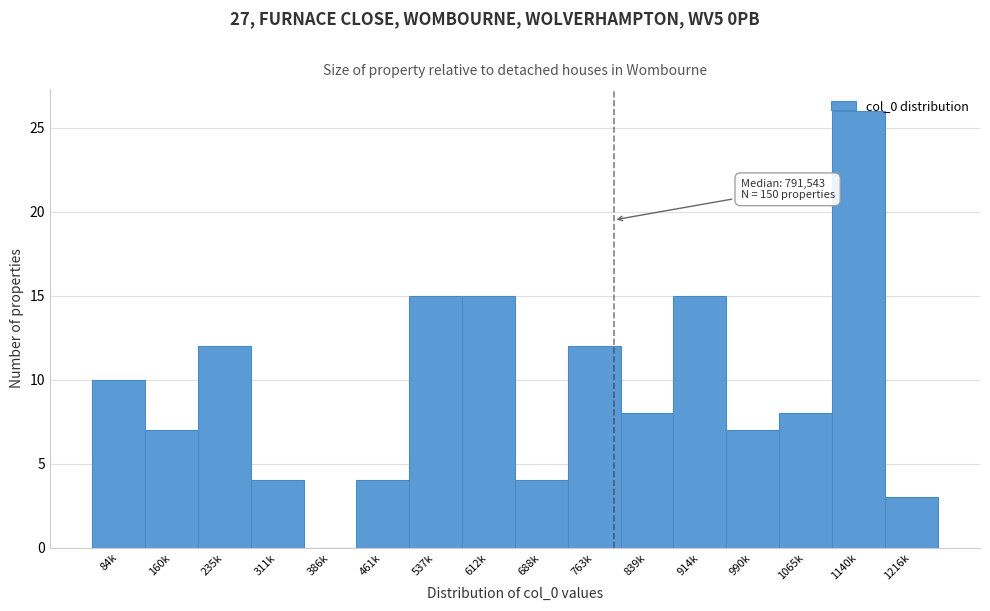

What is the sum of the values at 1065k and 461k?

12